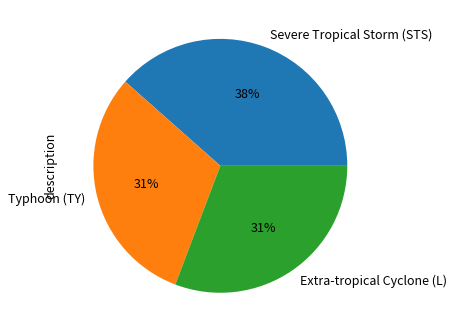

What percentage is the Severe Tropical Storm (STS) slice, to the nearest percent?

38%